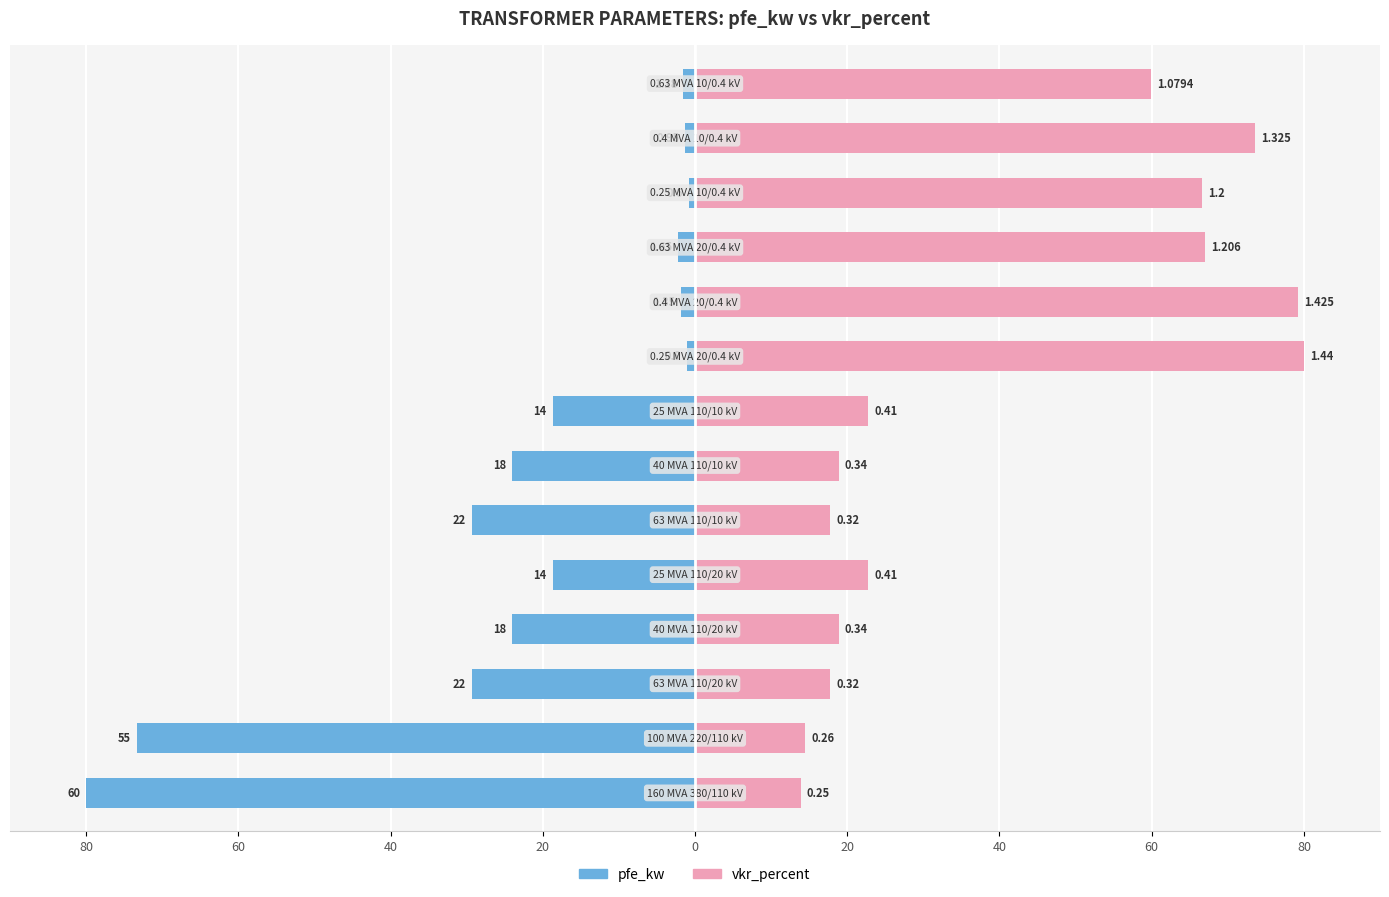

Reading right to left, list all the values displayed in this chart.

pfe_kw: -1.6	-1.3	-0.8	-2.2	-1.8	-1.1	-18.7	-24.0	-29.3	-18.7	-24.0	-29.3	-73.3	-80.0
vkr_percent: 60.0	73.6	66.7	67.0	79.2	80.0	22.8	18.9	17.8	22.8	18.9	17.8	14.4	13.9